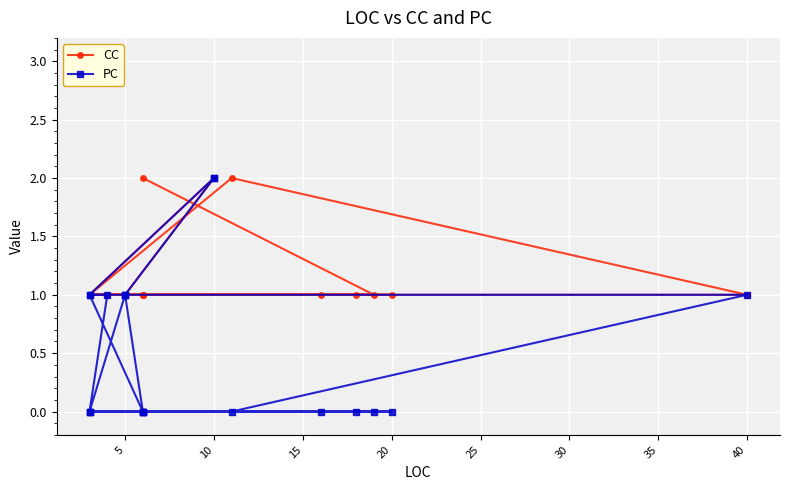

True or false: CC has more than 1 interior local peaks.

False